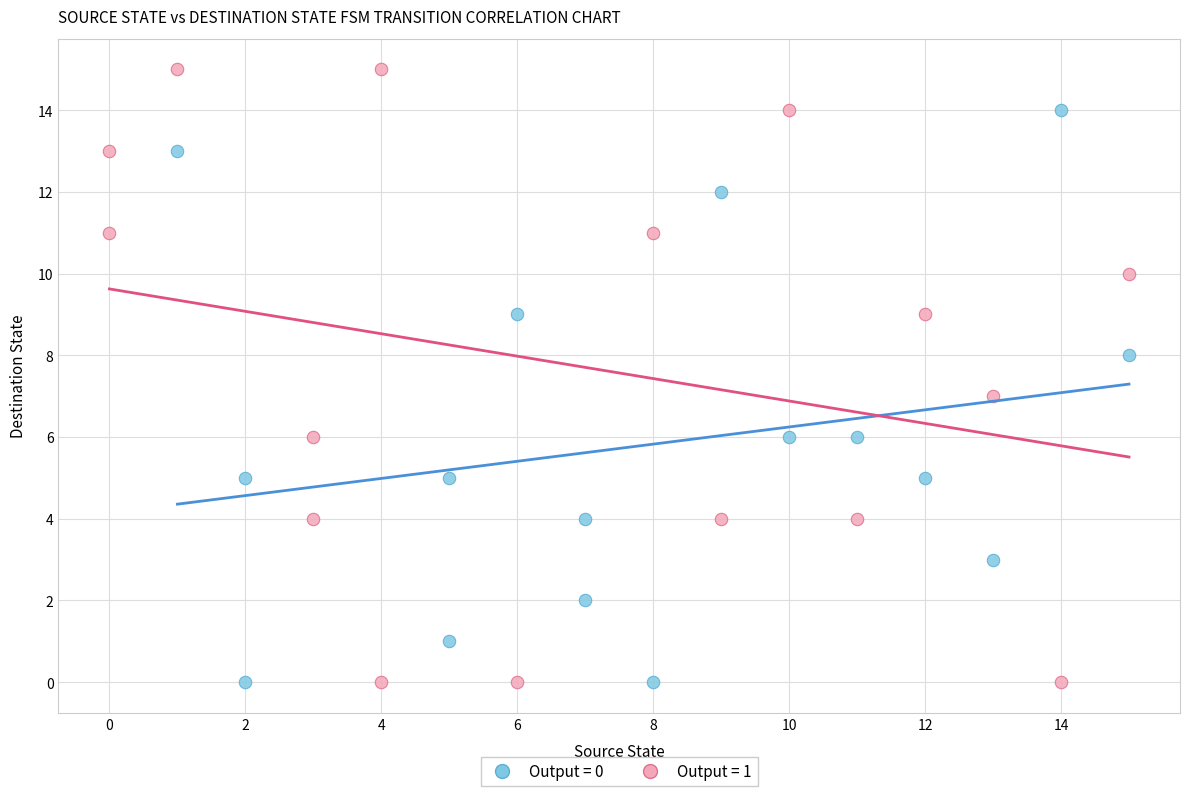

Which series has the largest Y range (max minus min)?

Output = 1